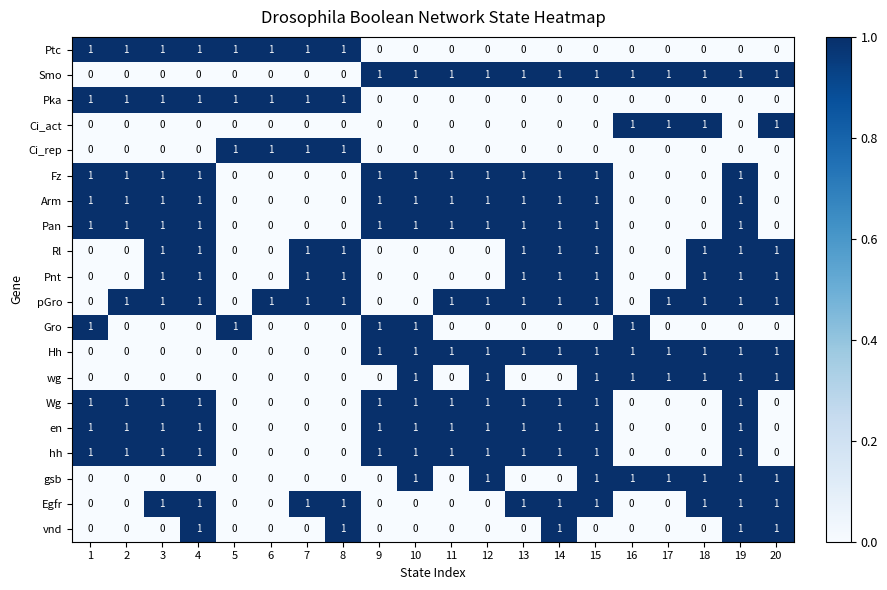

How many Rl values are between 0 and 1?

20